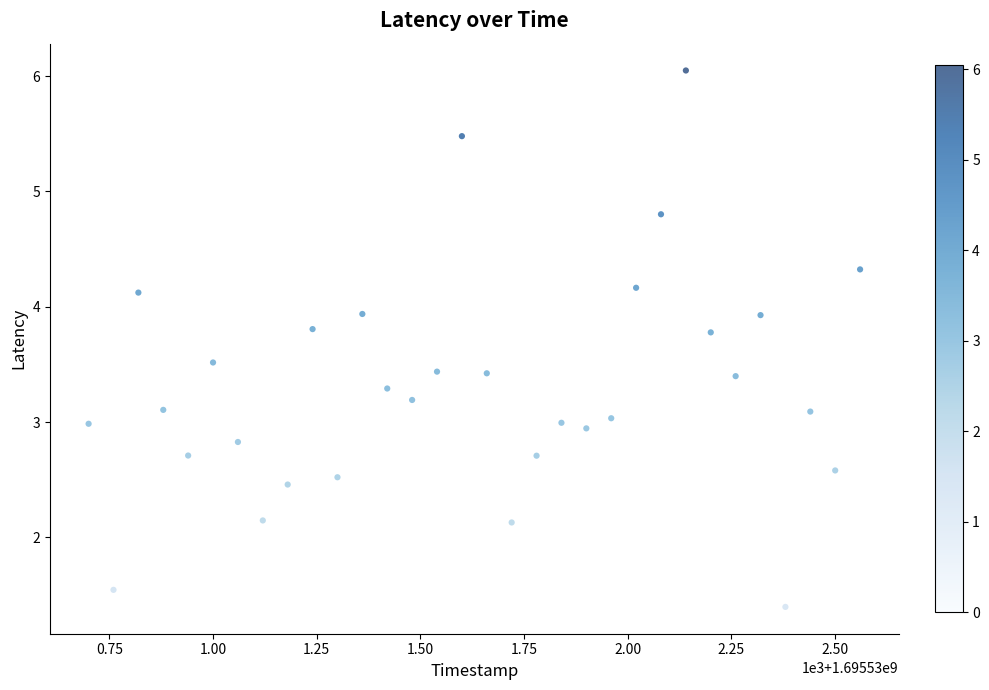

What is the range of Y values (max minus min)?

4.7